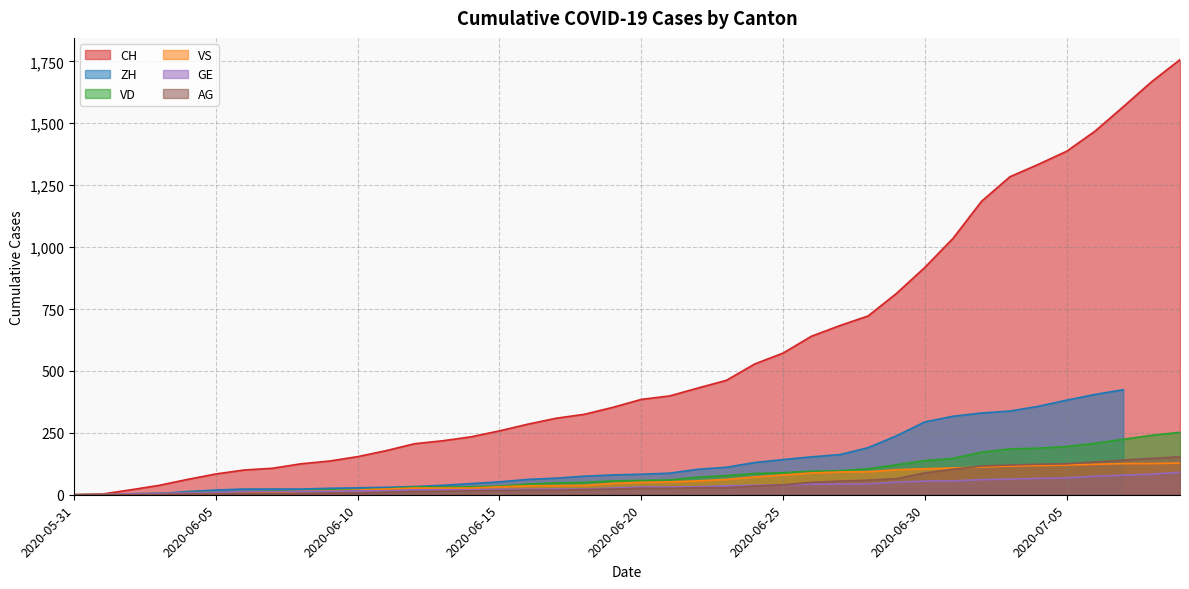

What is the greatest value displayed?

1757